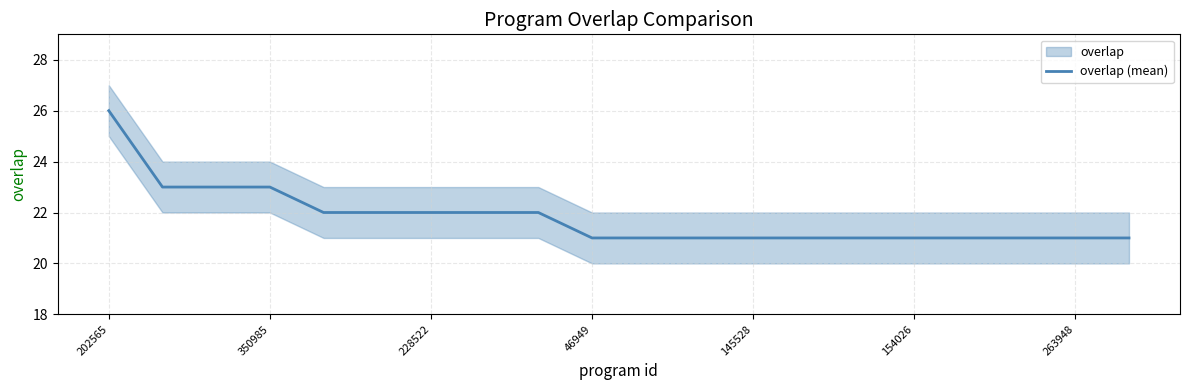

What is the minimum value for overlap (mean)?

21